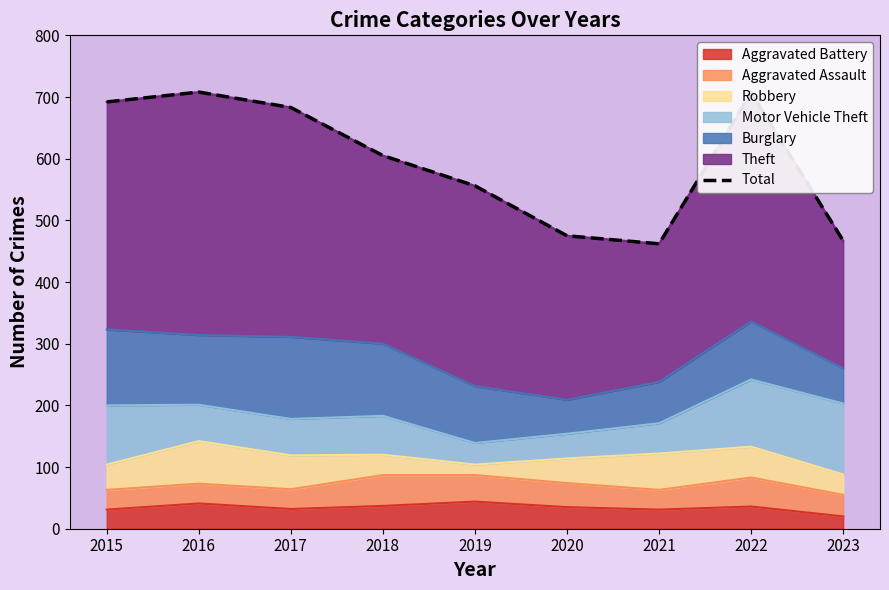

How many lines are shown in the chart?

1